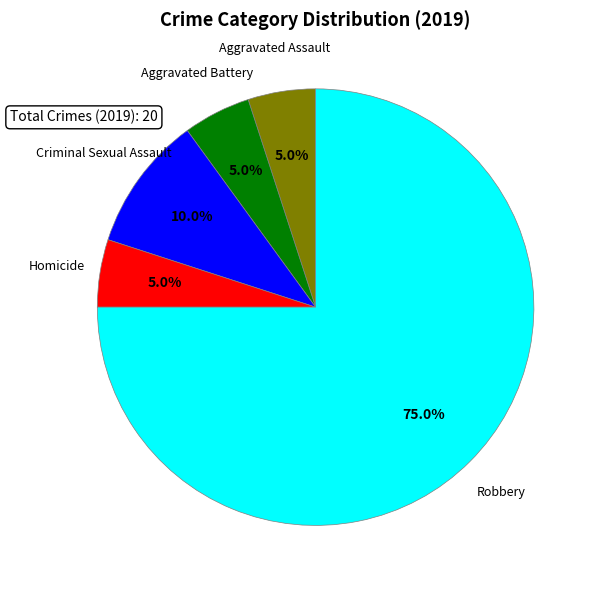

What percentage is NOT represented by Aggravated Assault?

95.0%